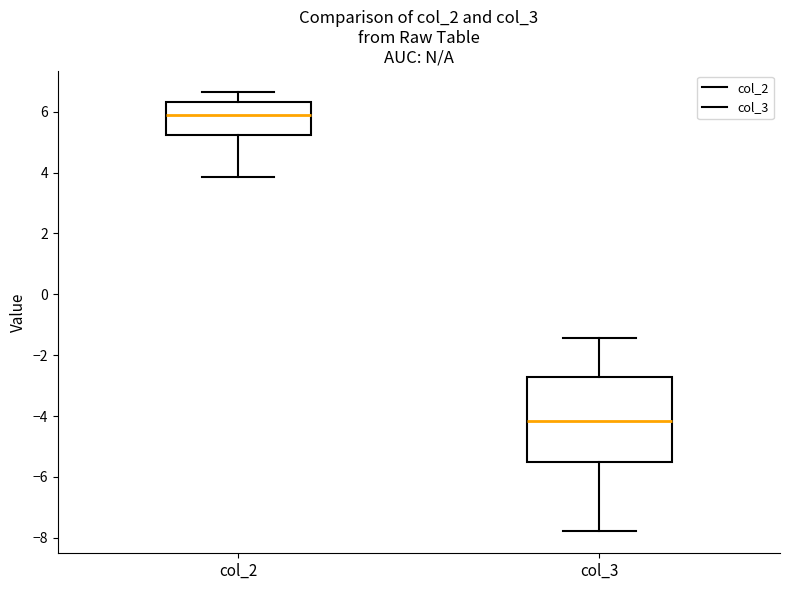

Reading left to right, read every box against the y-axis: the position of its median line, the range the box covers, and the ends of its whiskers. The values are not printed on the chart, so give them approximately, as read against the axis.

col_2: median 5.8, box 5.2 to 6.4, whiskers 3.8 to 6.6
col_3: median -4.2, box -5.6 to -2.8, whiskers -7.8 to -1.4